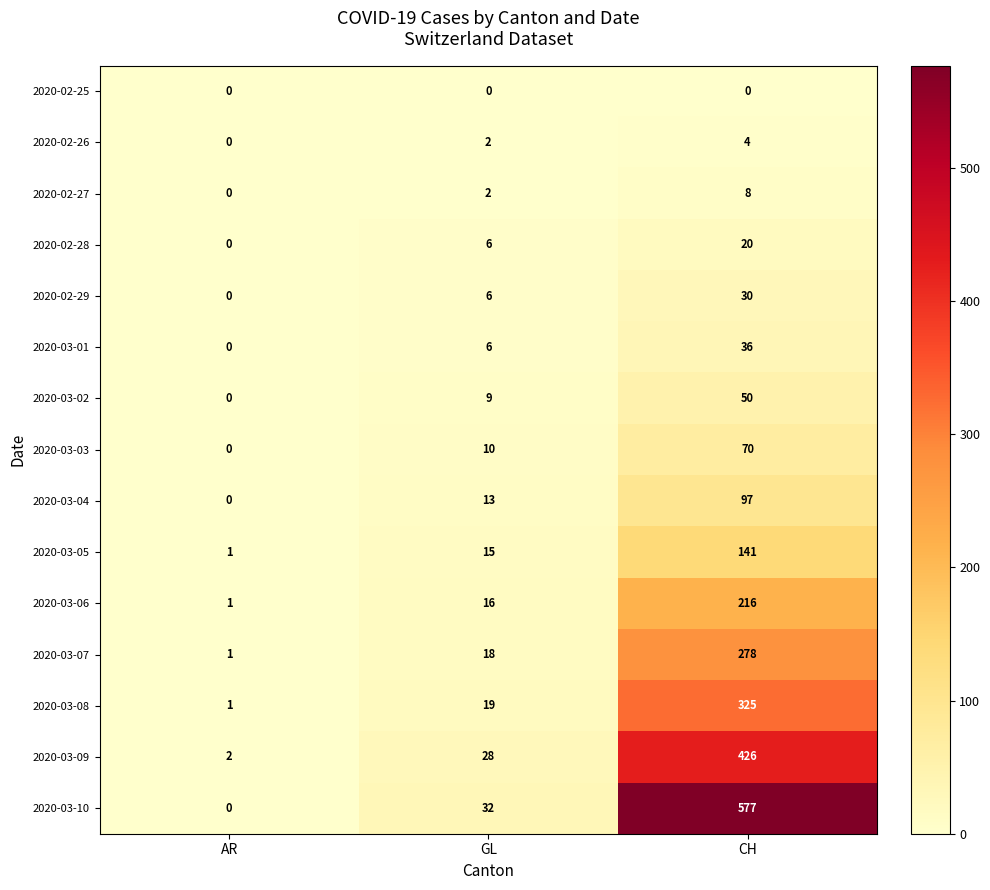

How many distinct data groups are displayed?

15